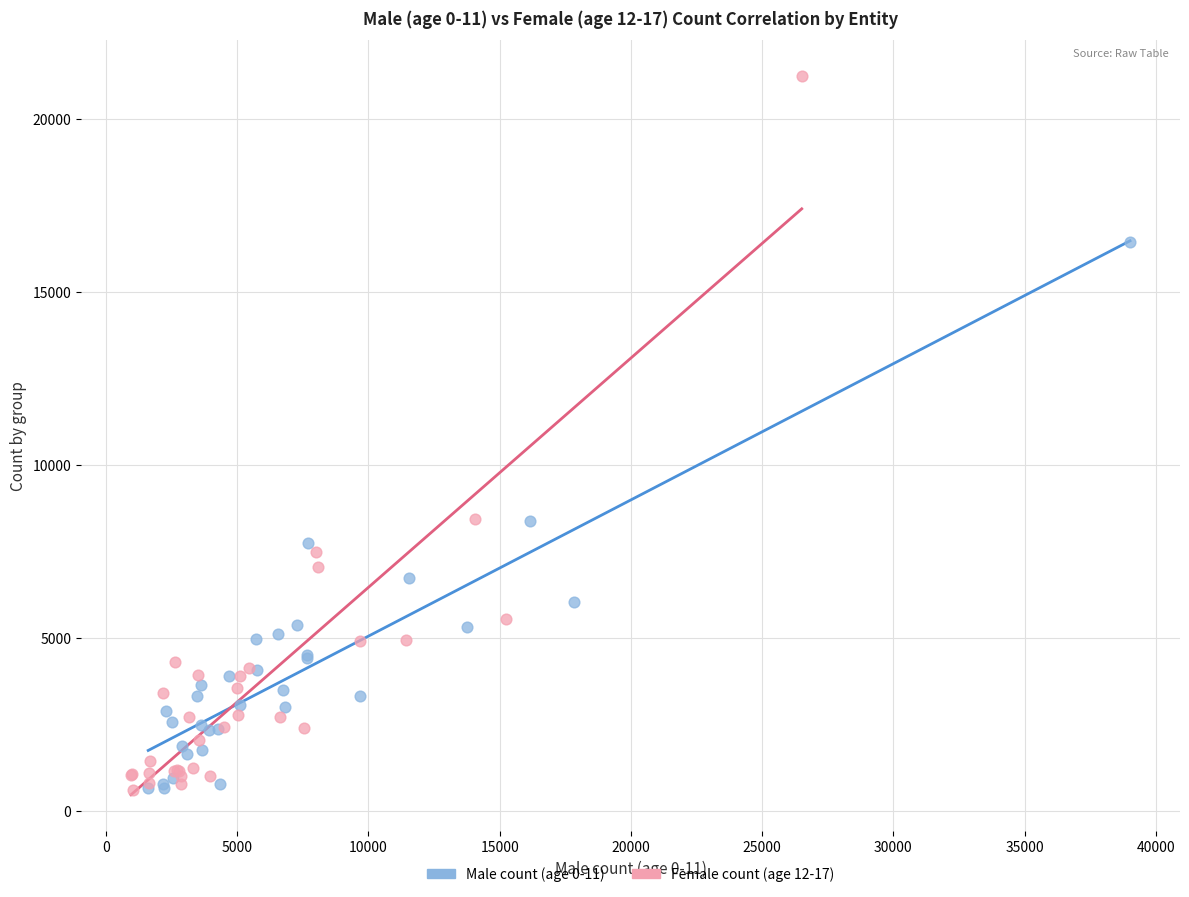

Which series reaches the maximum Y coordinate?

Female count (age 12-17)